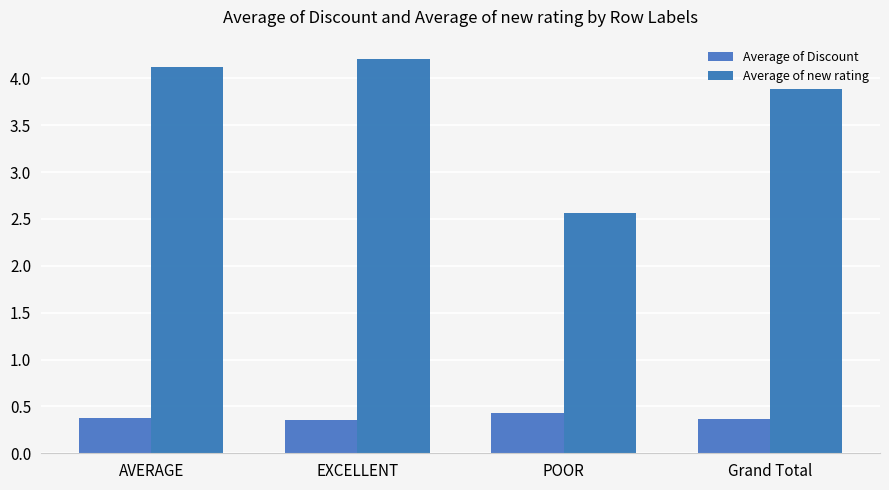

What is the spread (max minus min) of values at AVERAGE?

3.7